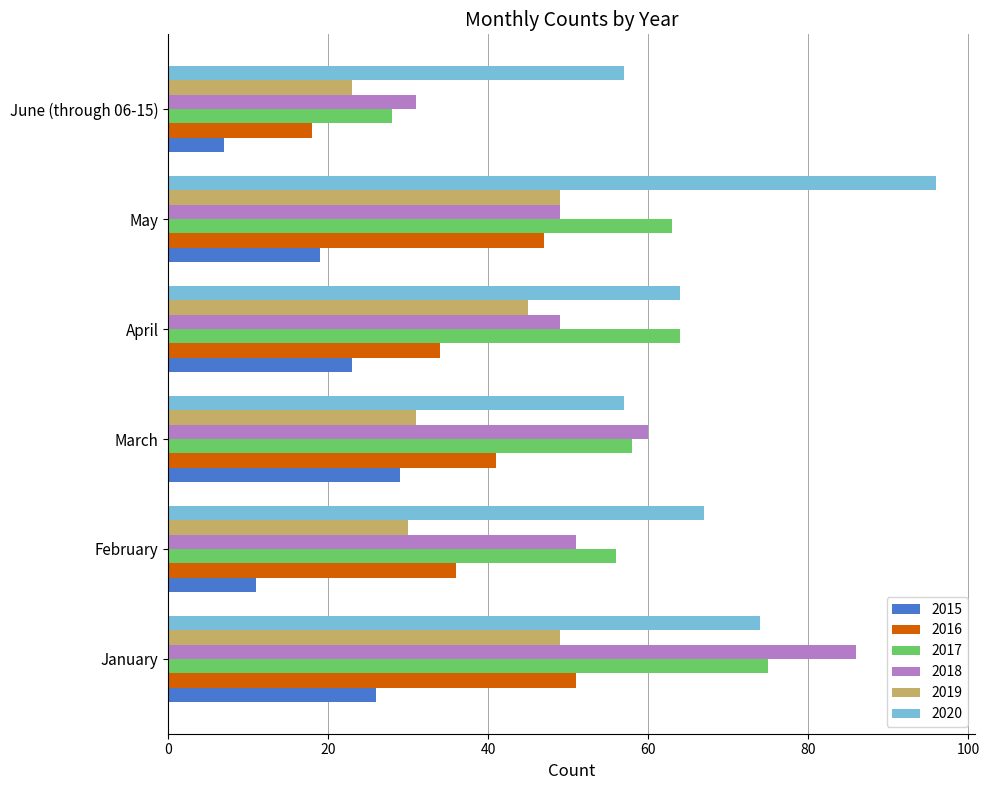

What is the sum of all 2018 values?

326